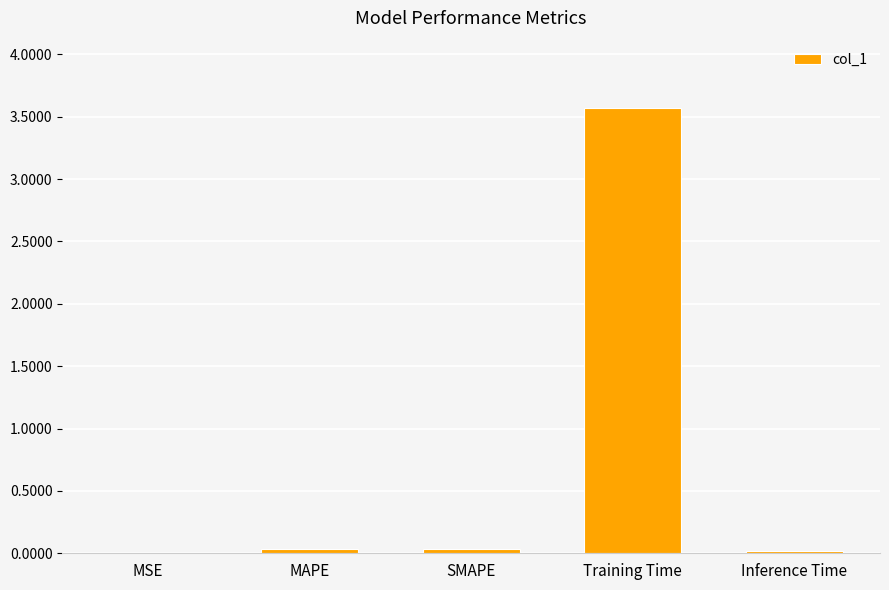

Which label corresponds to the largest value in the chart?

Training Time